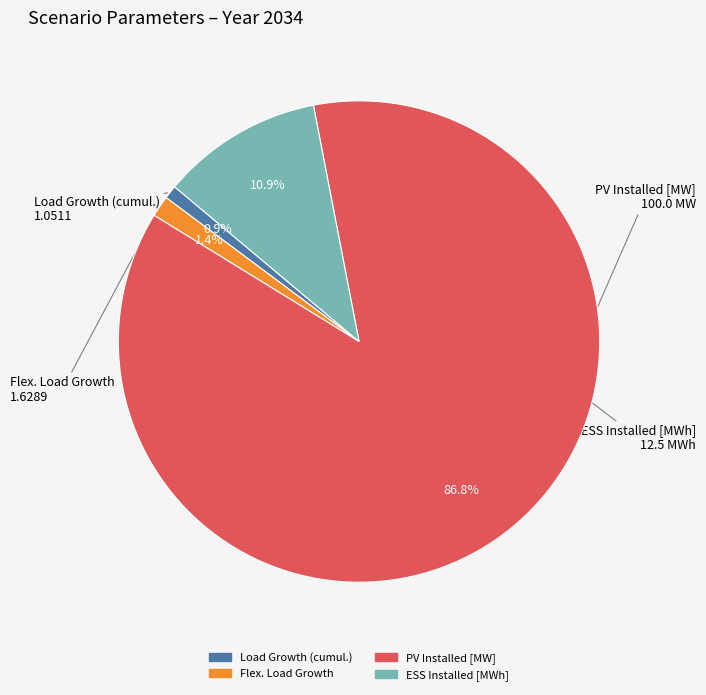

Between ESS Installed [MWh] and Load Growth (cumul.), which is larger?

ESS Installed [MWh]